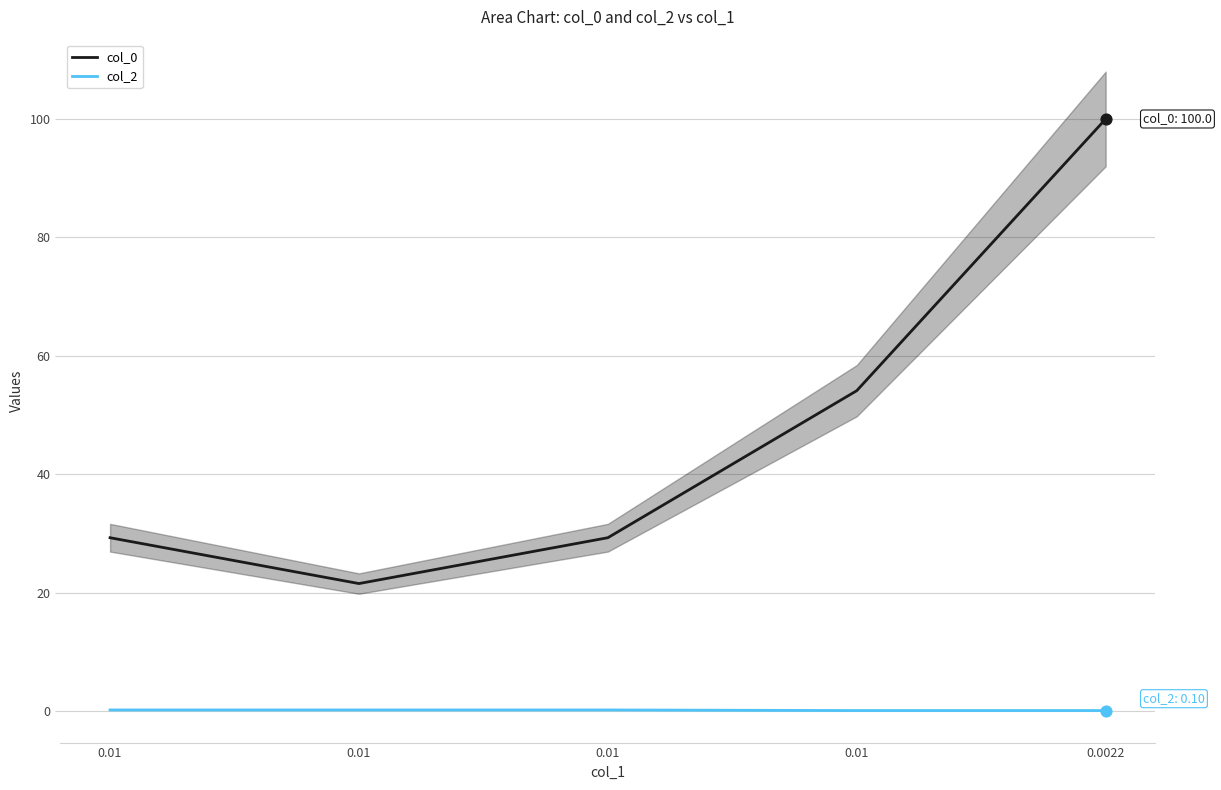

At how many categories does at least one series exceed 0?

5